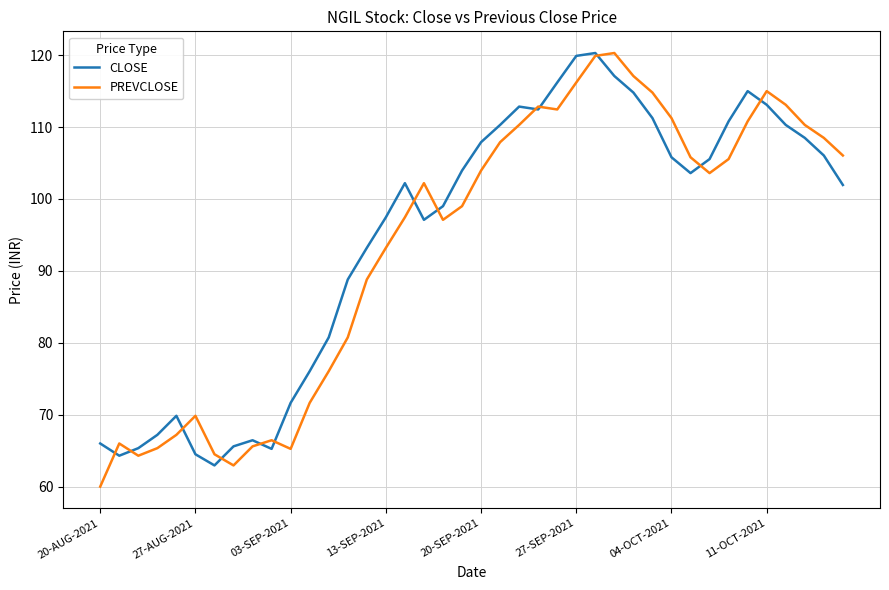

What is the maximum value for PREVCLOSE?

120.3